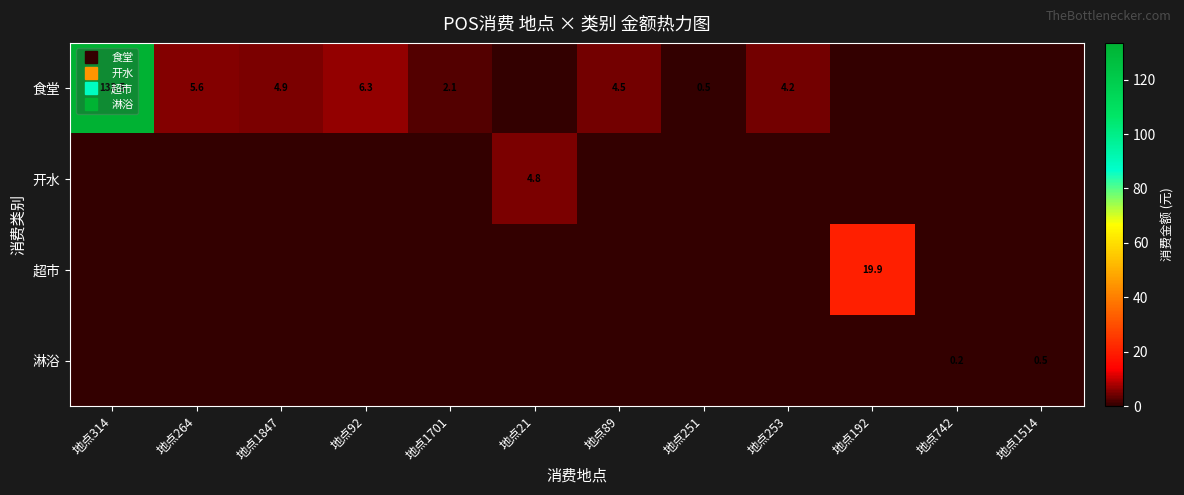

Which category has the lowest value in the 淋浴 series?

地点314